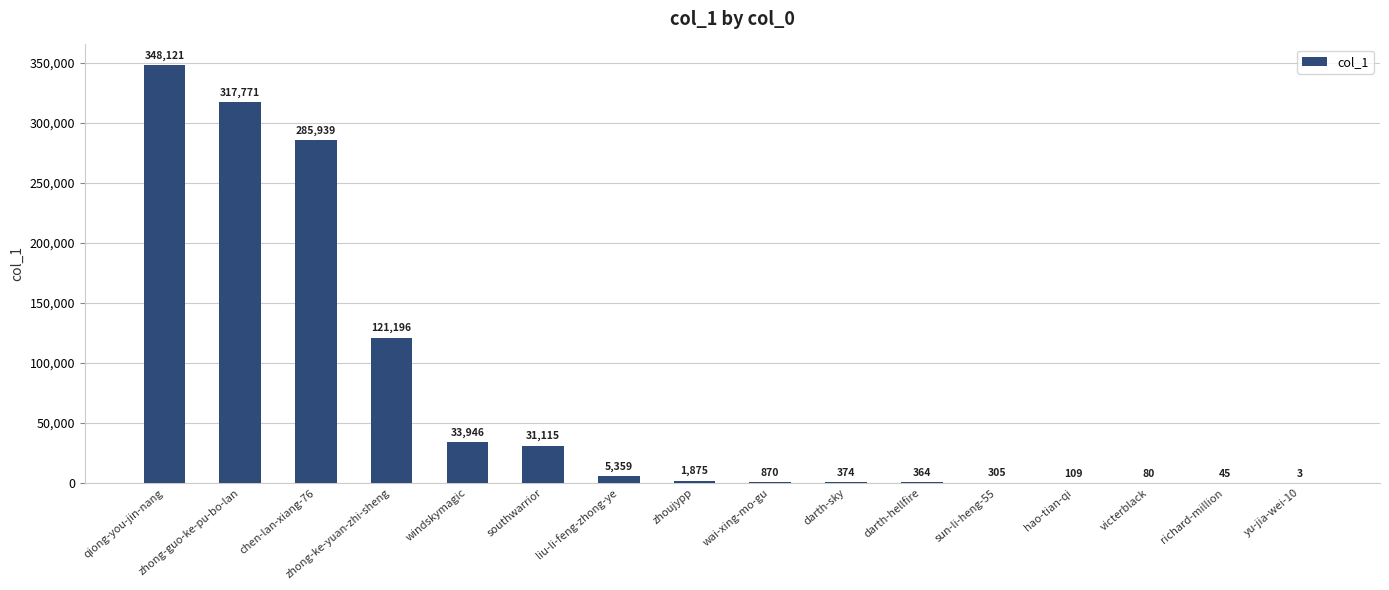

Which category has the highest value across all series?

qiong-you-jin-nang